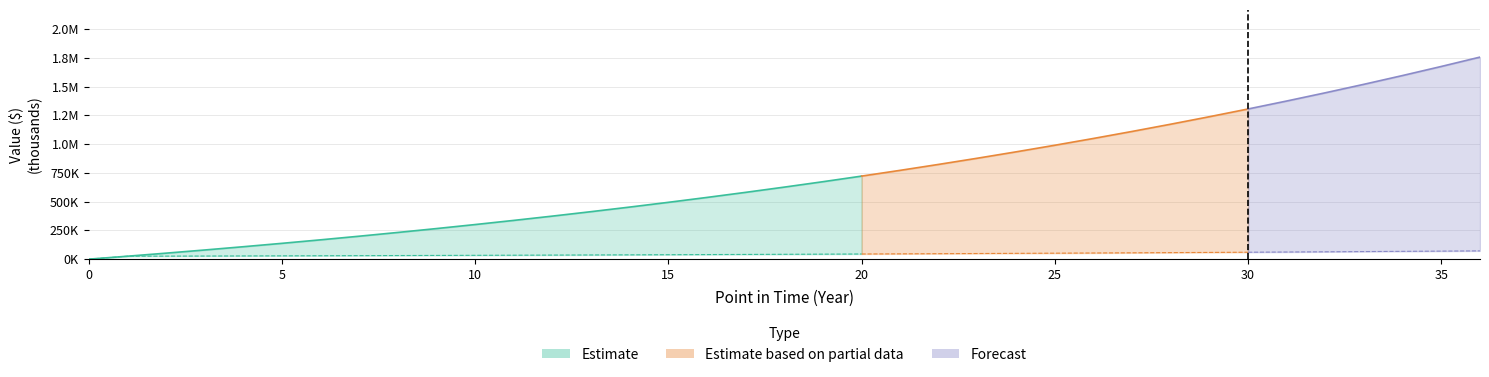

Is it true that Savings Payment equals 41991.3 at 6?

False